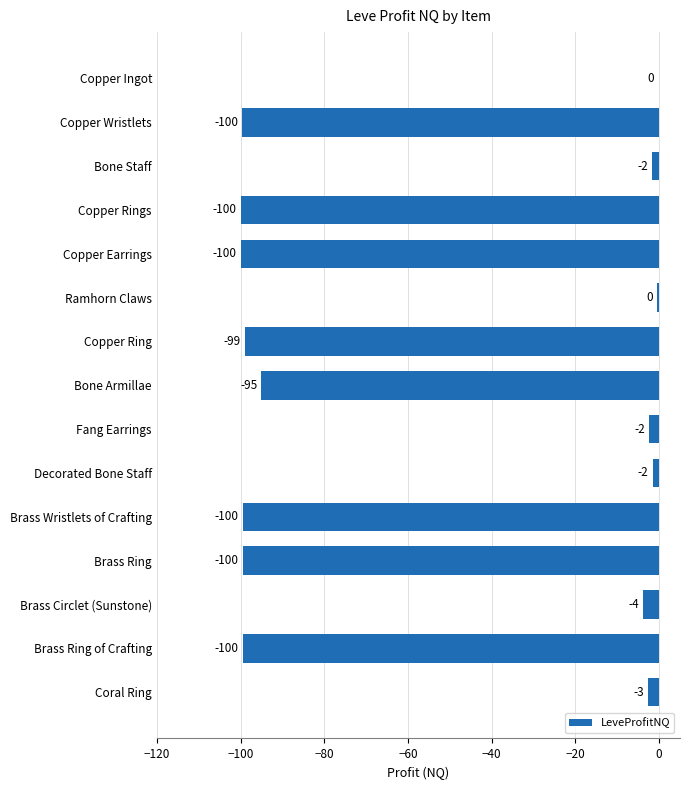

Where is the data nearest to the value -50?

Bone Armillae